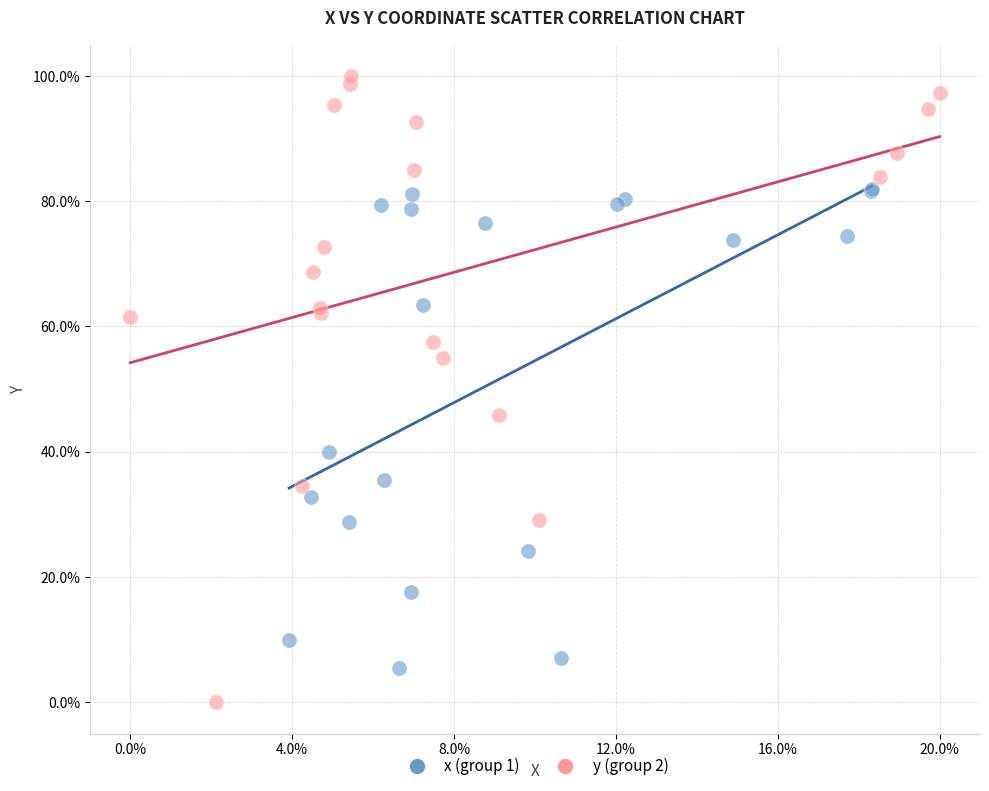

Which series has the largest Y range (max minus min)?

y (group 2)